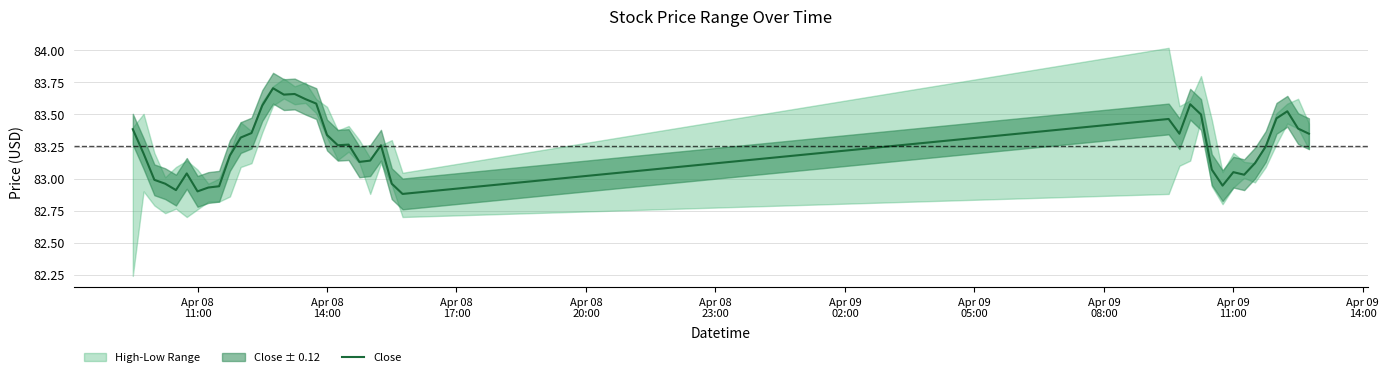

Is it true that the value at Apr 08
17:00 is 25.4?

False